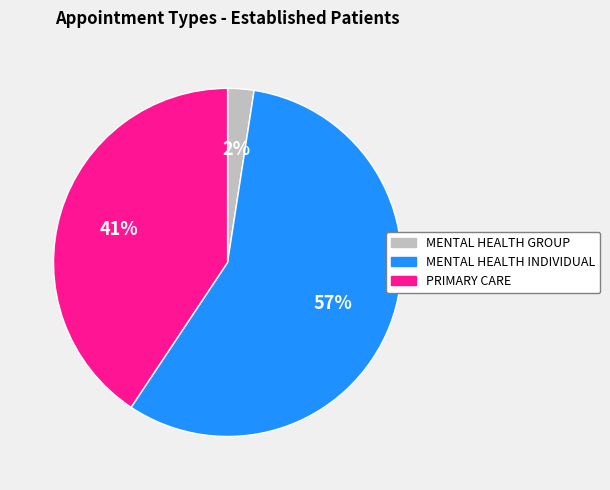

To the nearest percent, what portion does MENTAL HEALTH GROUP represent?

2%